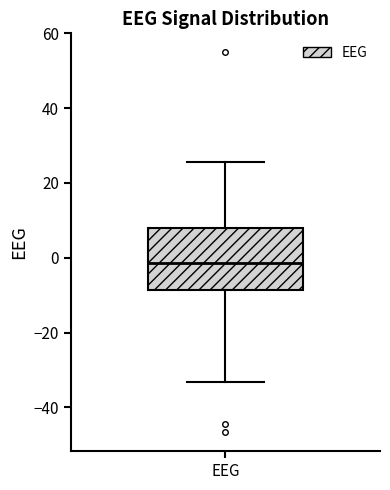

Transcribe this box plot: give where the median line is, the range the box spans, and where the two whiskers end, as read against the y-axis. The values are not printed on the chart, so give them approximately, as read against the axis.

median -2, box -8 to 8, whiskers -34 to 26